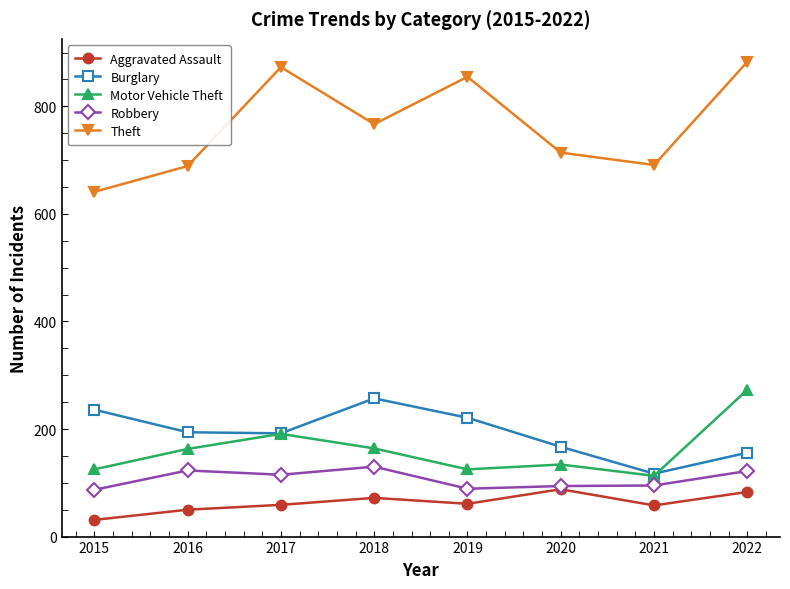

How many data points does each series have?

8